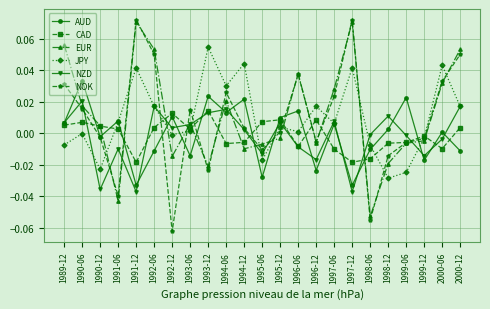

Which series has the largest total across all categories?

EUR